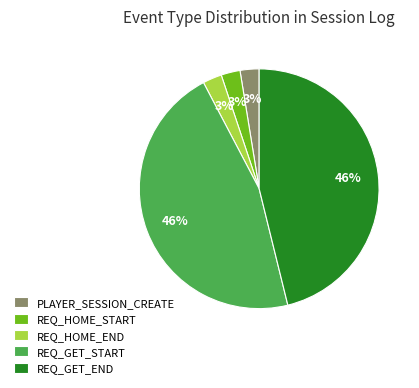

Count the number of slices in the pie.

5